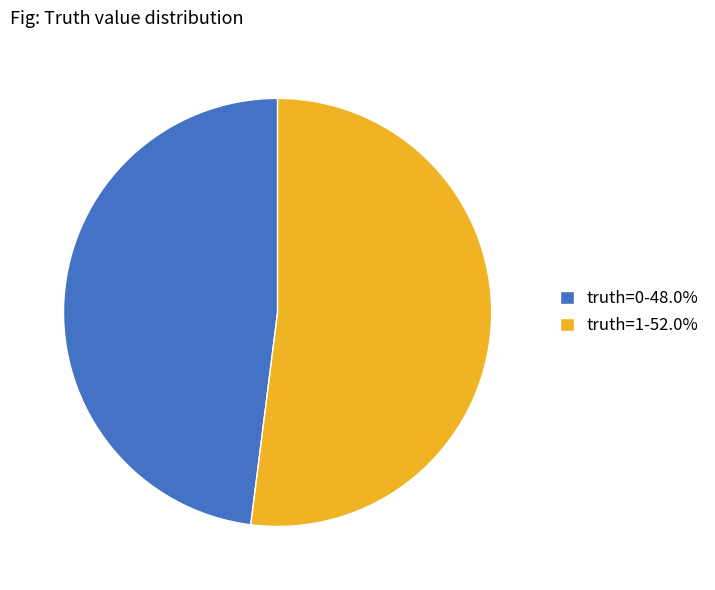

Rank the categories by value from highest to lowest.

truth=1, truth=0